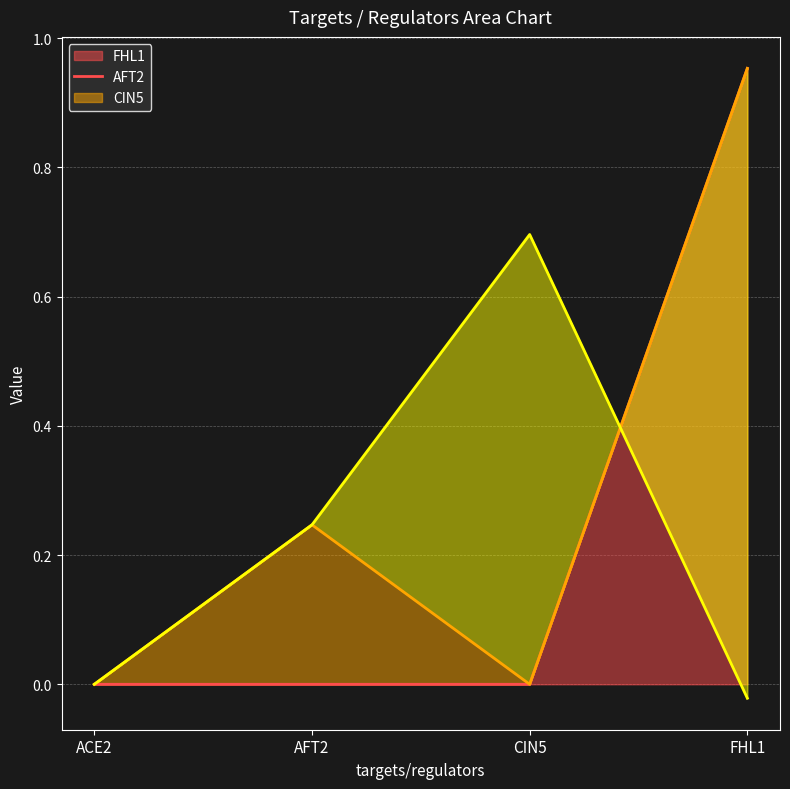

How many categories are shown in the chart?

4